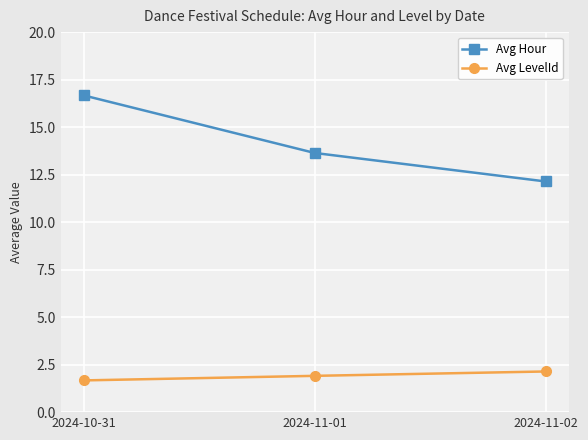

What is the sum of all Avg LevelId values?

5.7